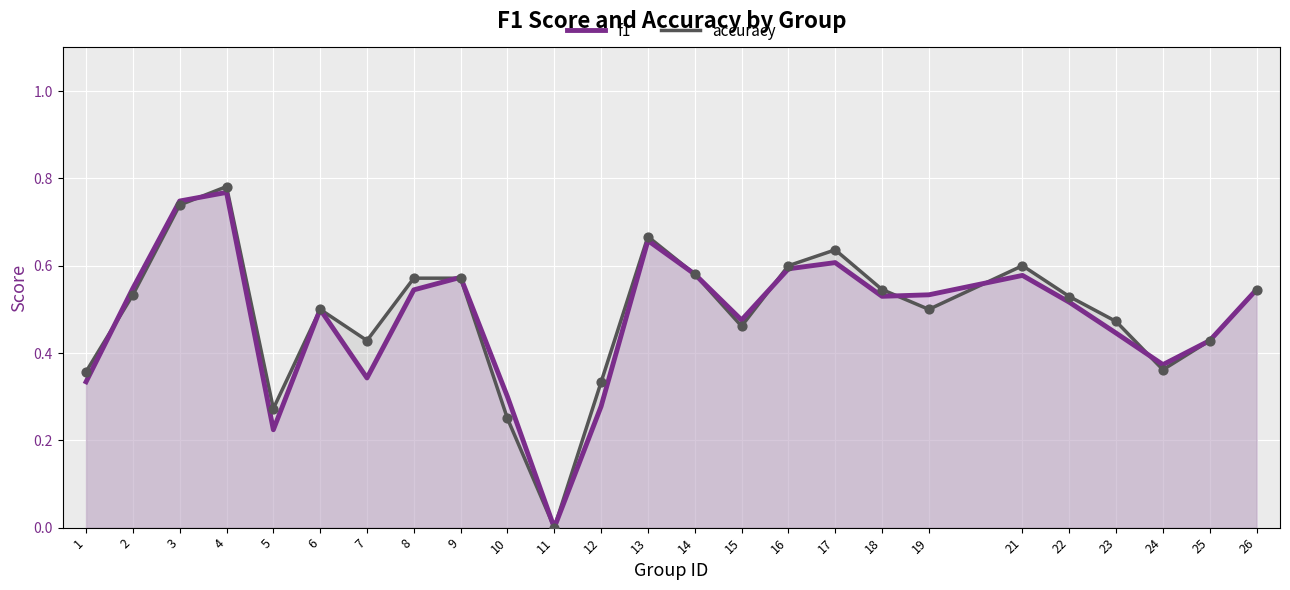

At how many categories does at least one series exceed 0?

24